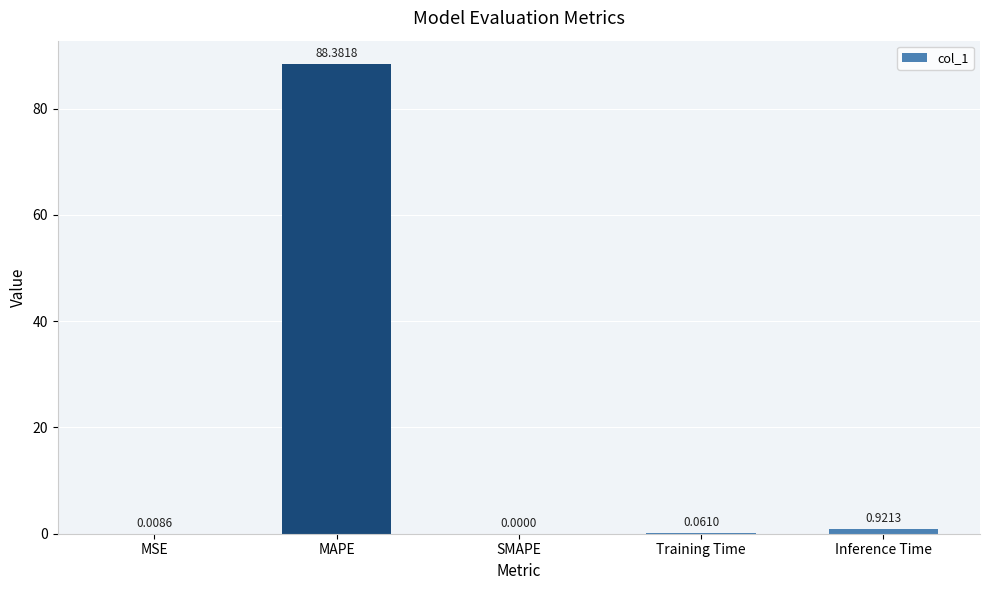

Where is the data nearest to the value 44?

Inference Time